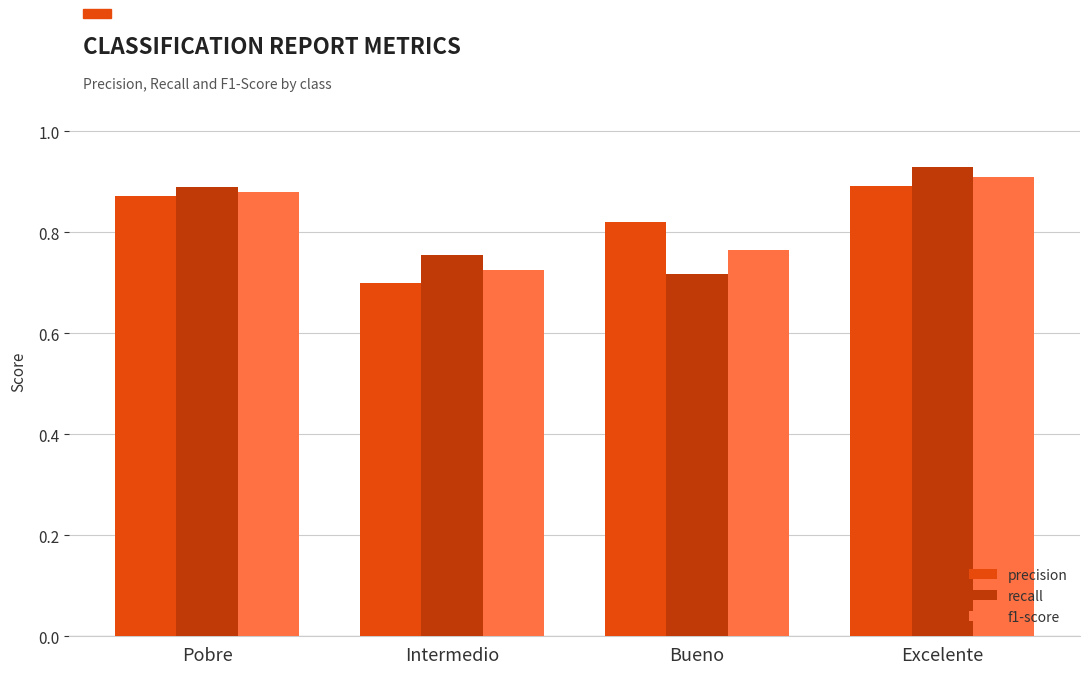

Between Bueno and Excelente, which series saw the biggest shift?

recall